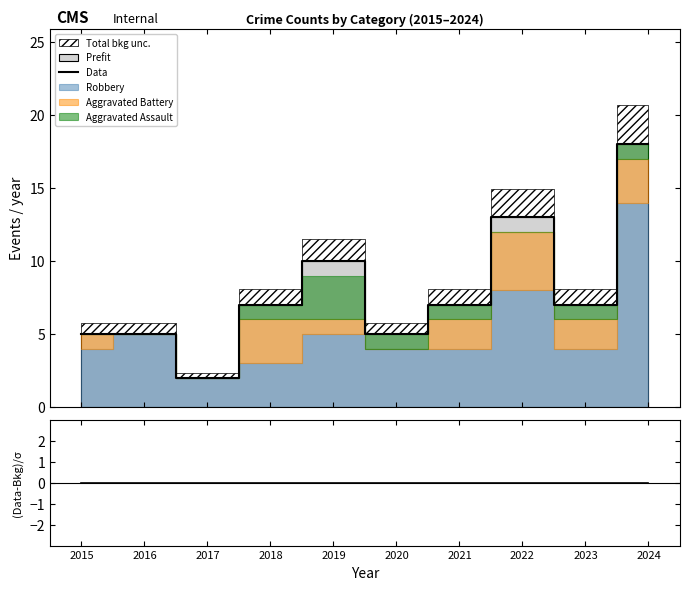

True or false: Data and (Data-Bkg)/σ intersect in this chart.

False